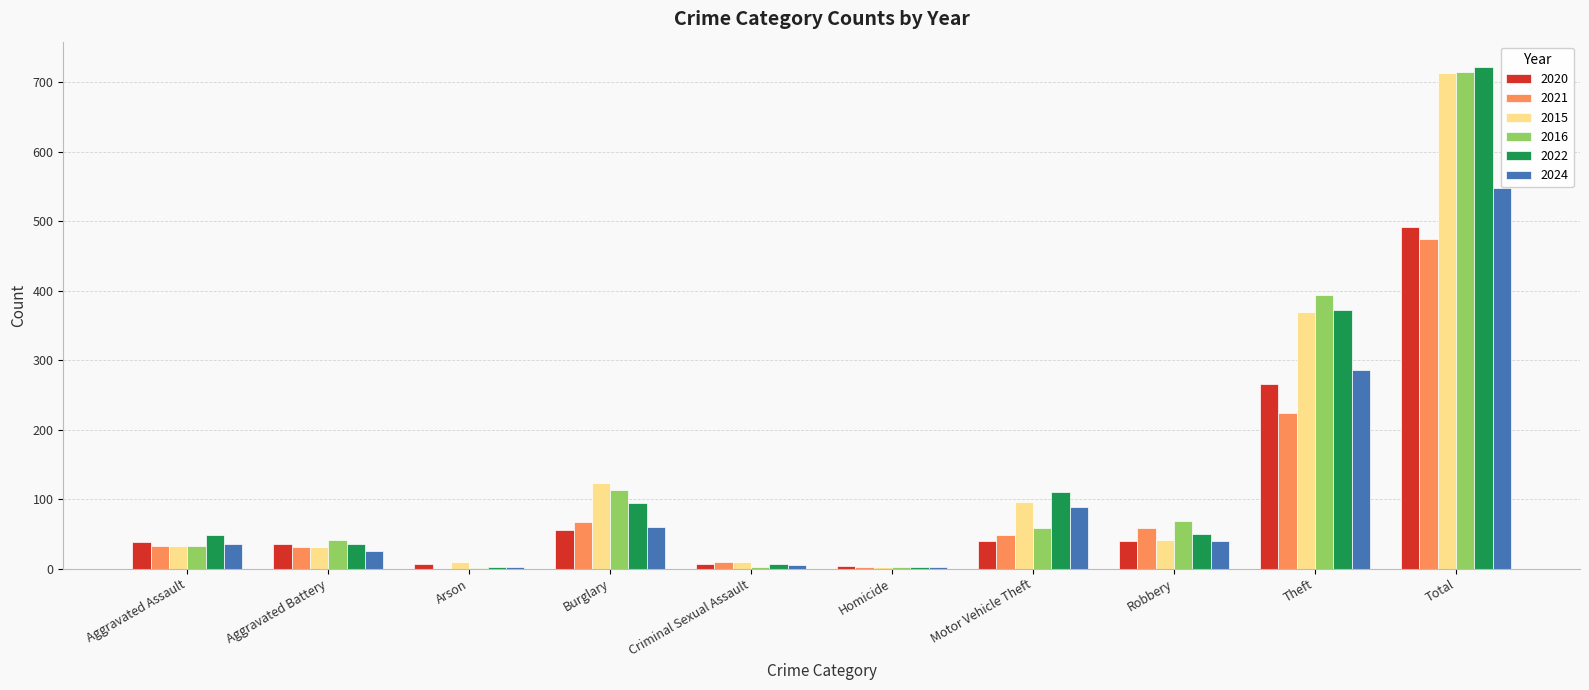

Count the number of categories in the chart.

10